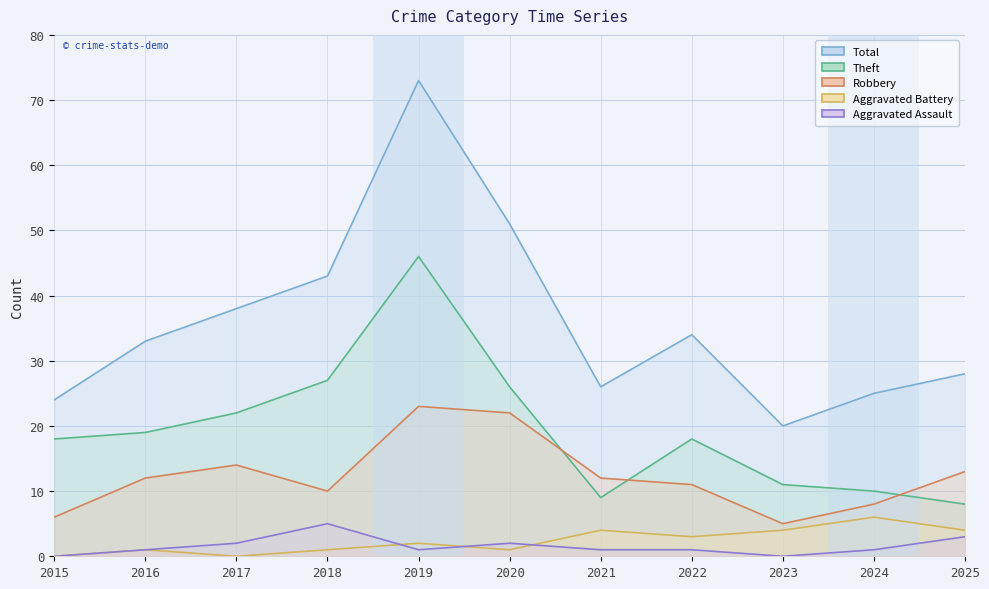

The value of Theft at 2024 is 3. True or false?

False